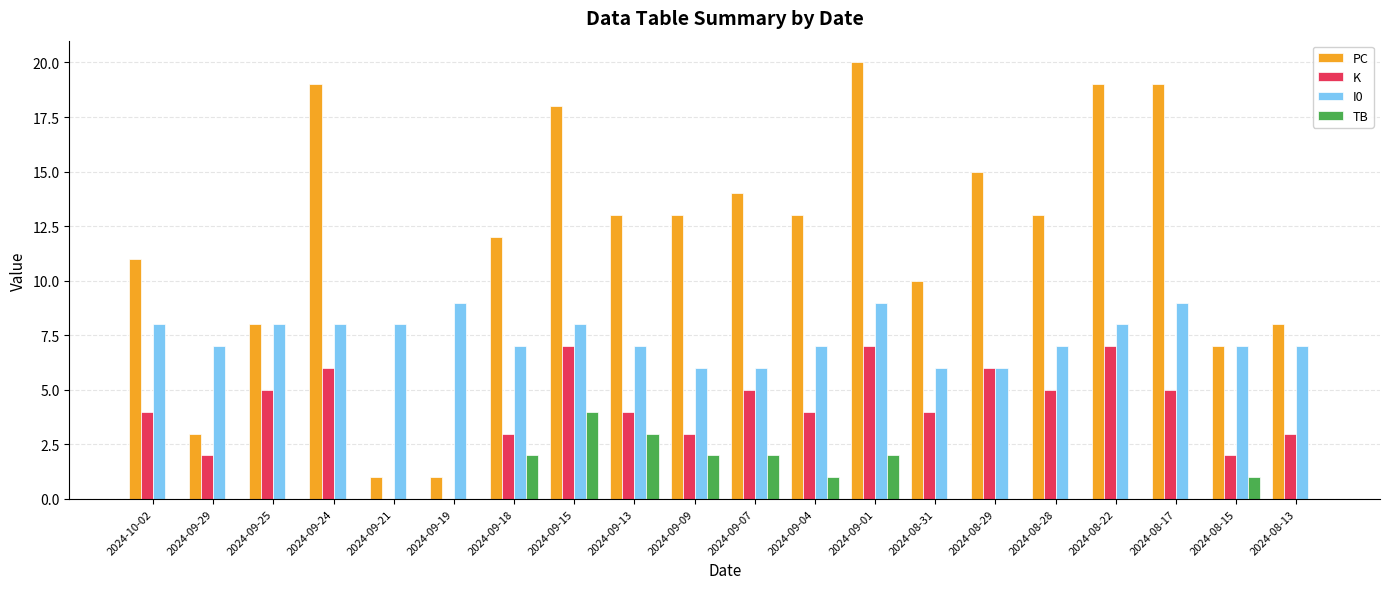

What is the maximum value shown in the chart?

20